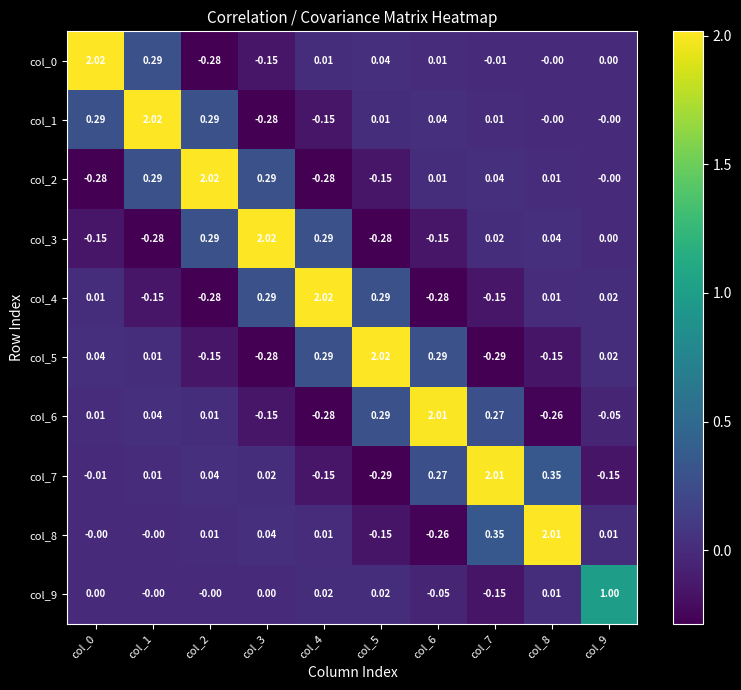

Is the value of col_5 at col_2 greater than the value of col_9 at col_0?

No